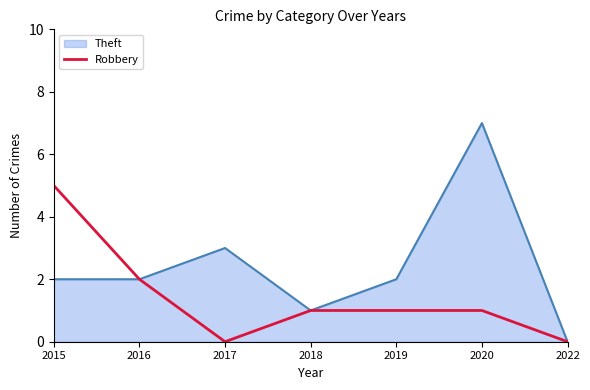

The value of Theft at 2022 is 0. True or false?

True